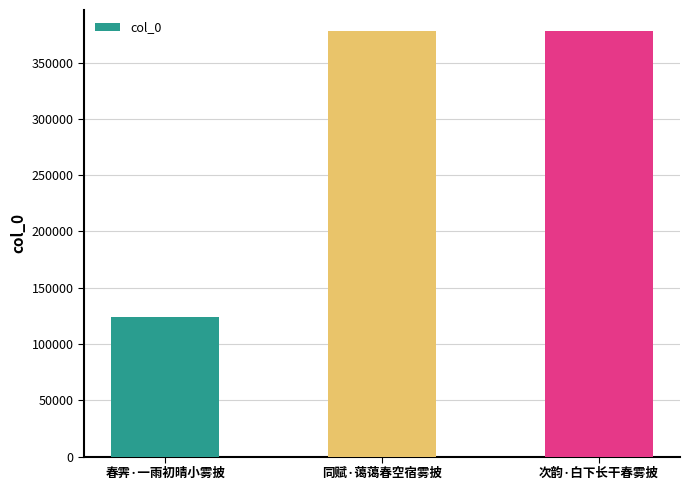

What is the ratio of the value at 次韵·白下长干春雾披 to the value at 春霁·一雨初晴小雾披?

3.0